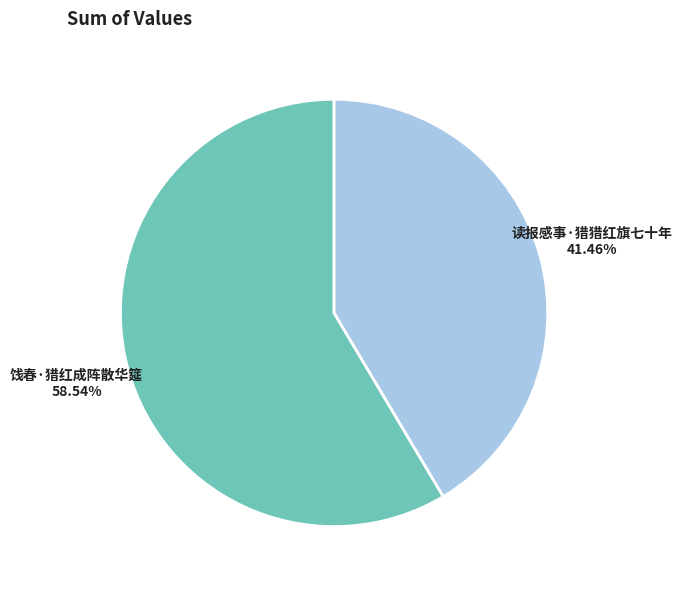

Which slice is the smallest?

读报感事·猎猎红旗七十年